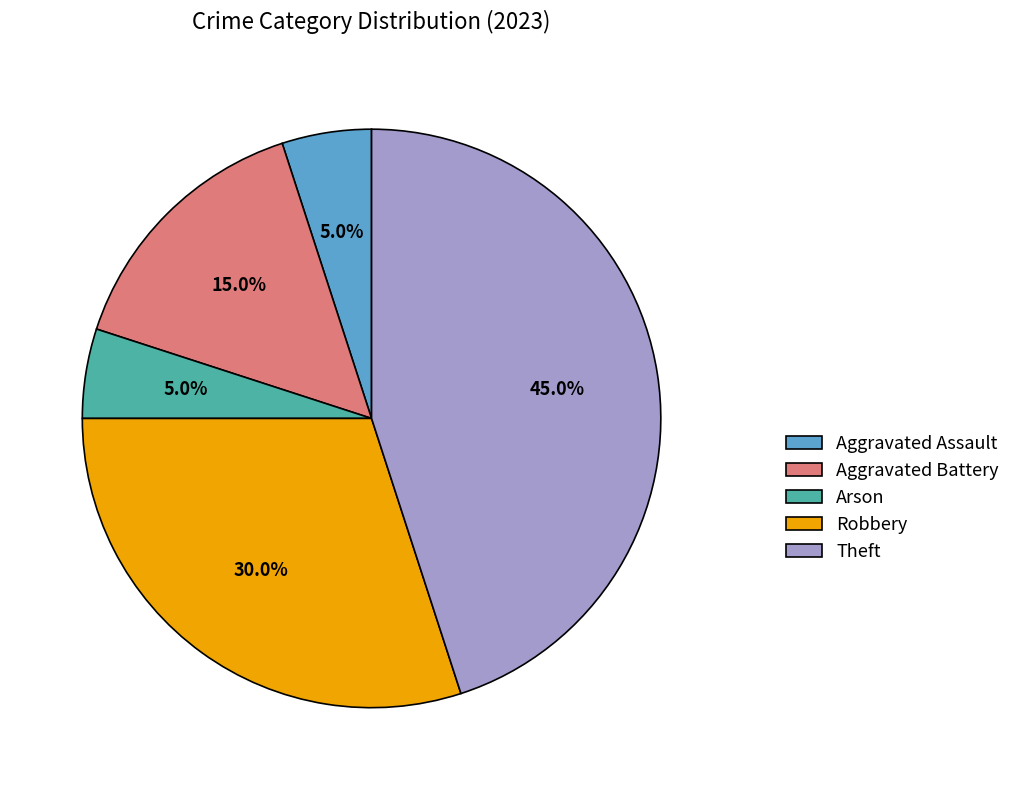

To the nearest percent, what is the difference between the Robbery and Arson slice percentages?

25%